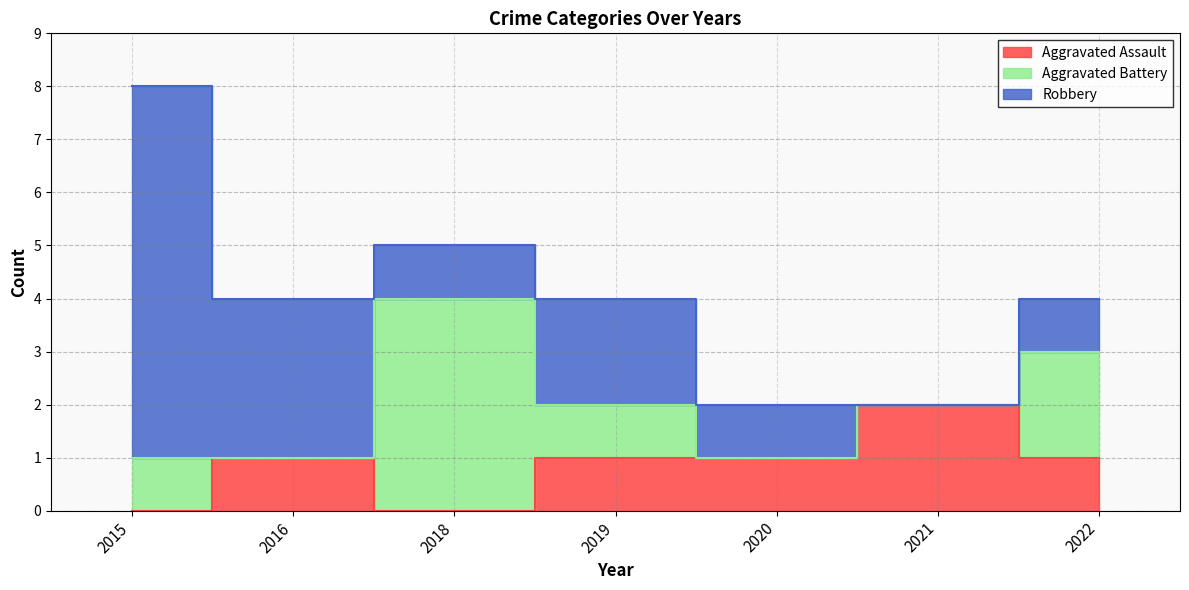

How many lines are shown in the chart?

3